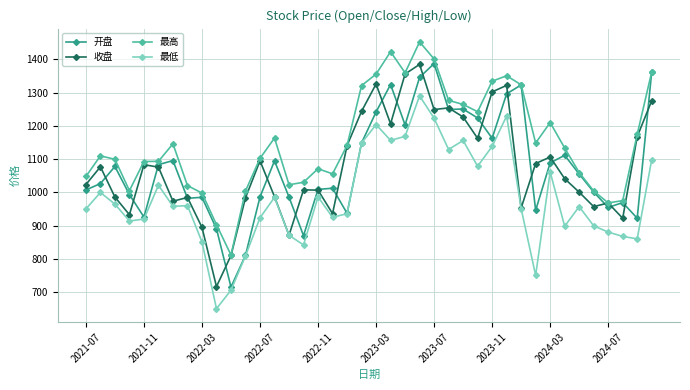

How many values in the 收盘 series exceed 1075?

20